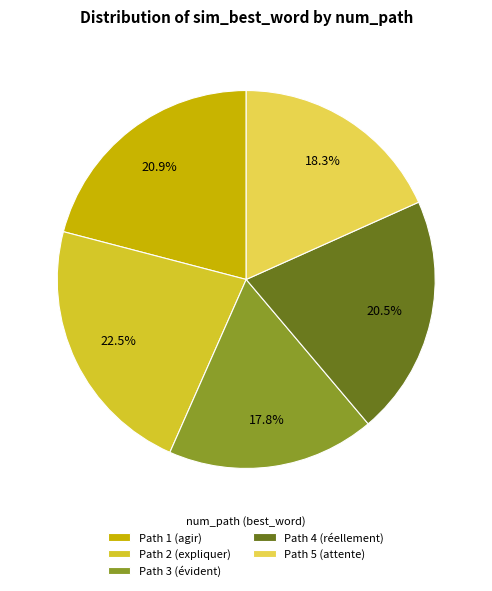

What percentage is NOT represented by Path 2 (expliquer)?

77.5%